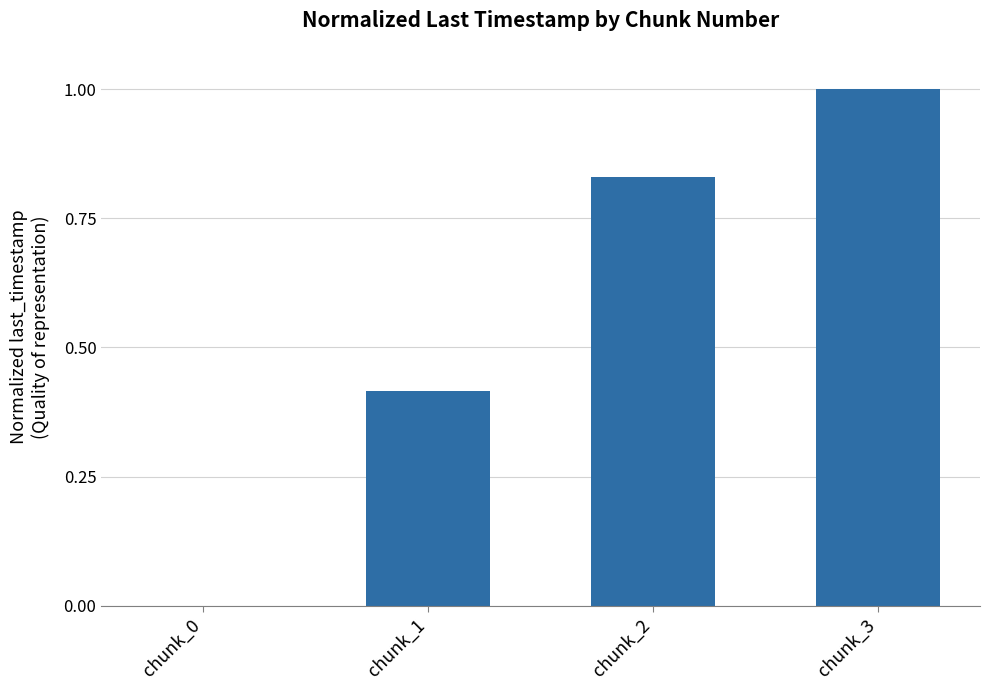

What is the change in value from chunk_0 to chunk_1?

+0.4